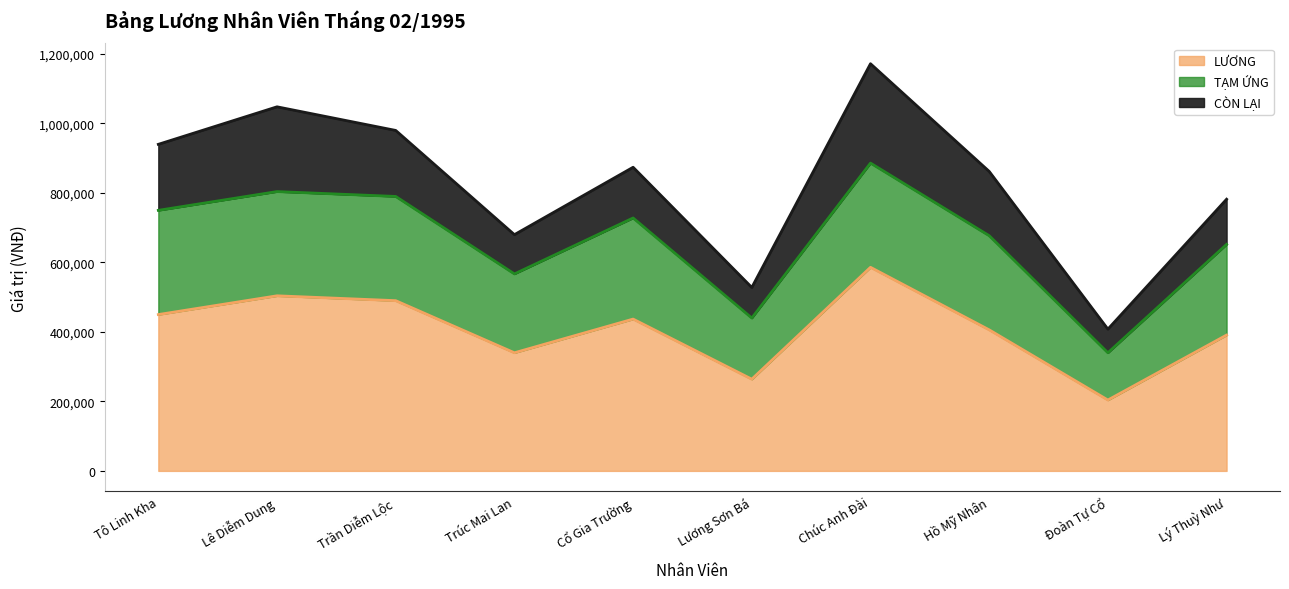

List the labels in order of LƯƠNG value, largest first.

Chúc Anh Đài, Lê Diễm Dung, Trần Diễm Lộc, Tô Linh Kha, Cổ Gia Trường, Hồ Mỹ Nhân, Lý Thuỳ Như, Trúc Mai Lan, Lương Sơn Bá, Đoàn Tự Cổ